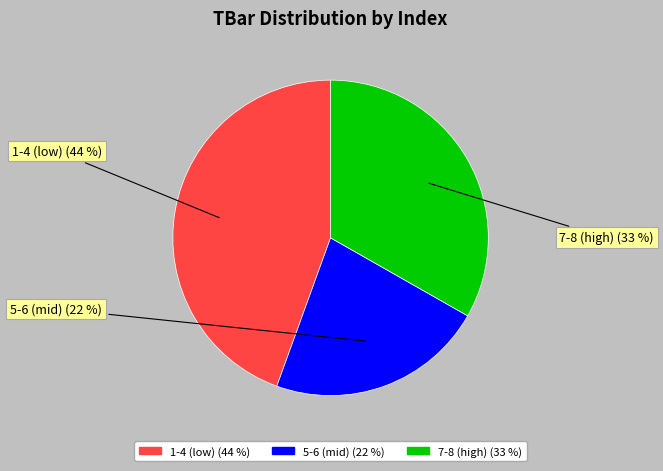

Does any single category account for the majority?

No